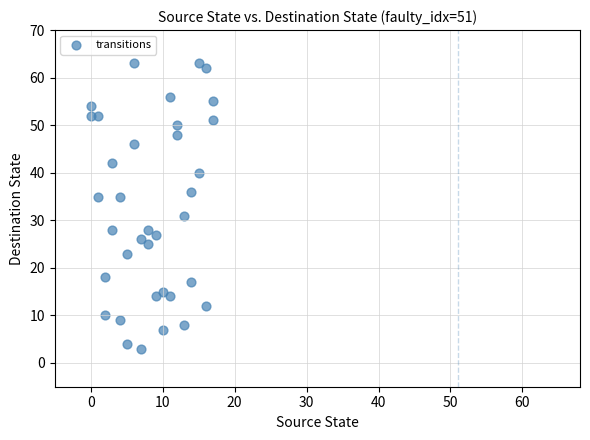

What is the range of Y values (max minus min)?

60